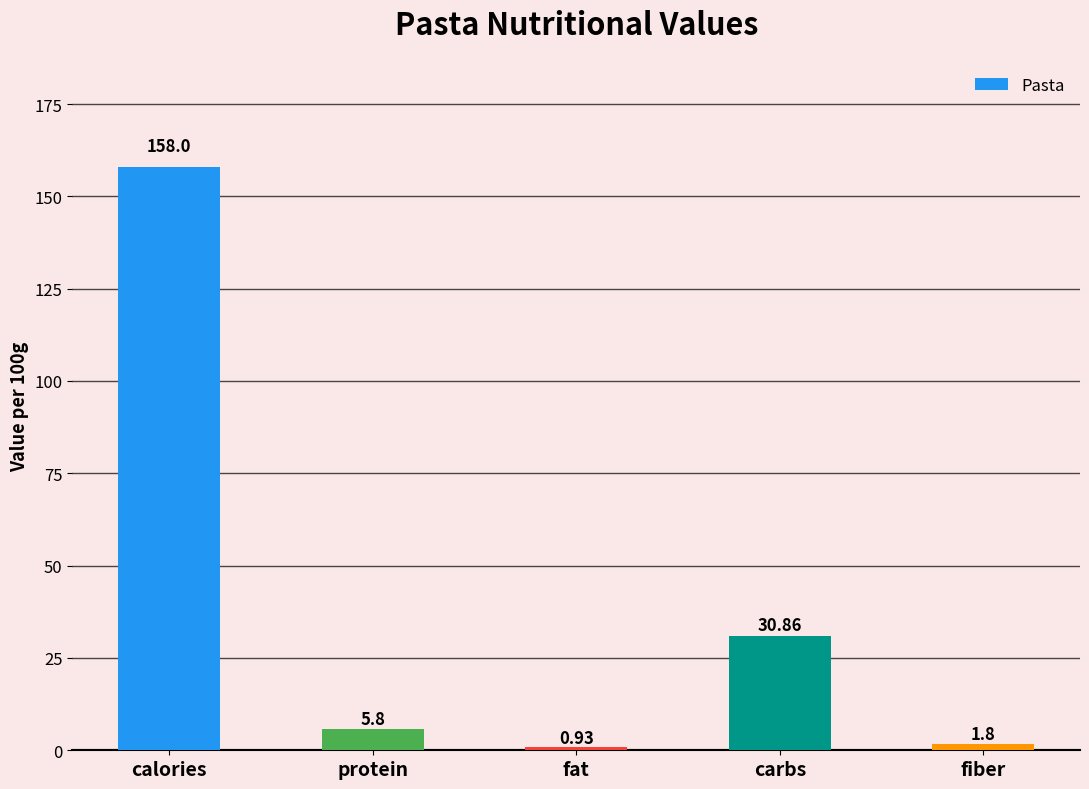

What is the average value?

39.5